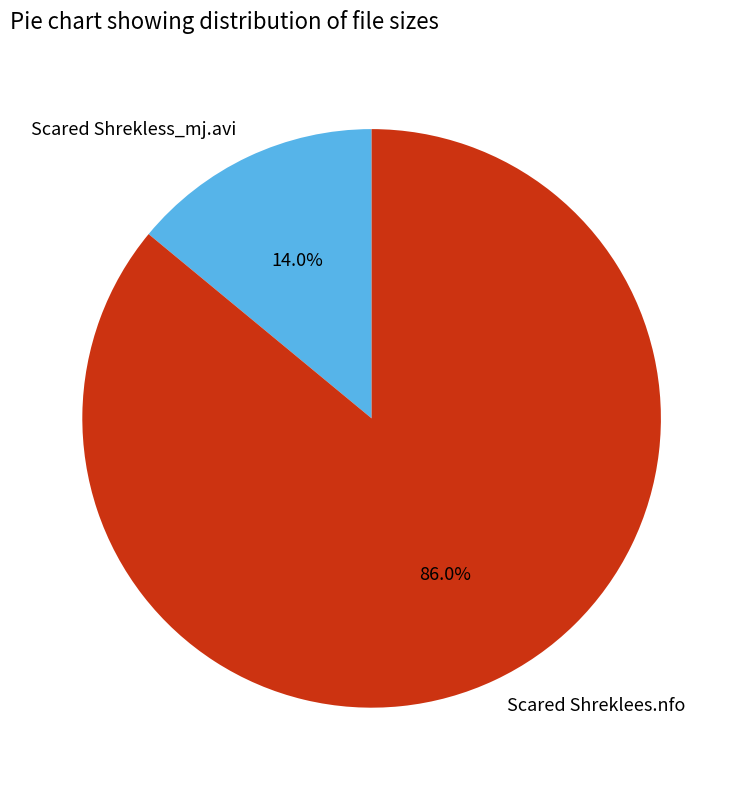

Between Scared Shreklees.nfo and Scared Shrekless_mj.avi, which is larger?

Scared Shreklees.nfo